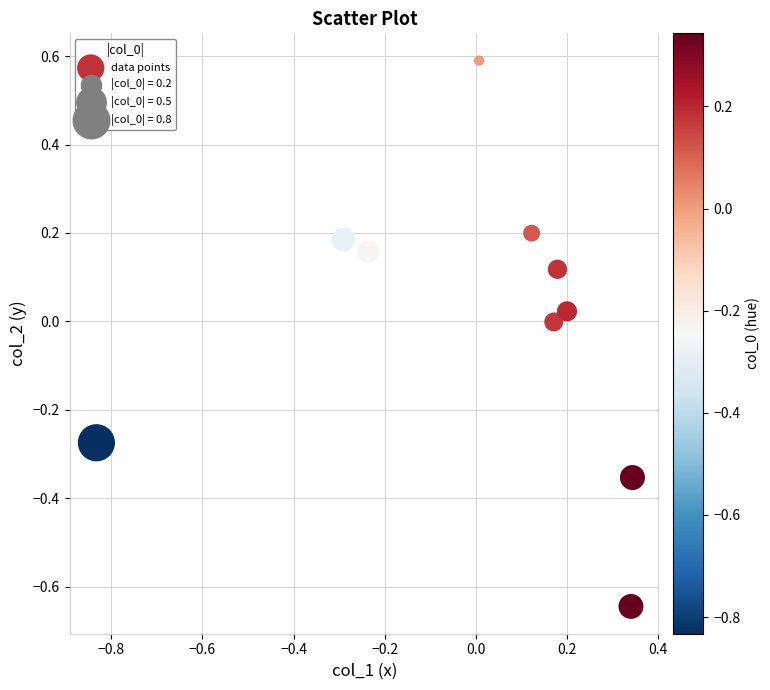

What is the range of X values (max minus min)?

1.2